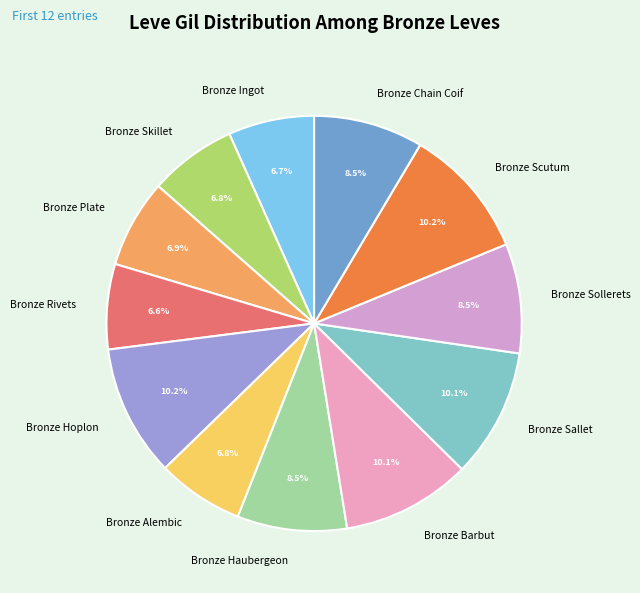

True or false: Bronze Ingot accounts for 7% of the total.

True